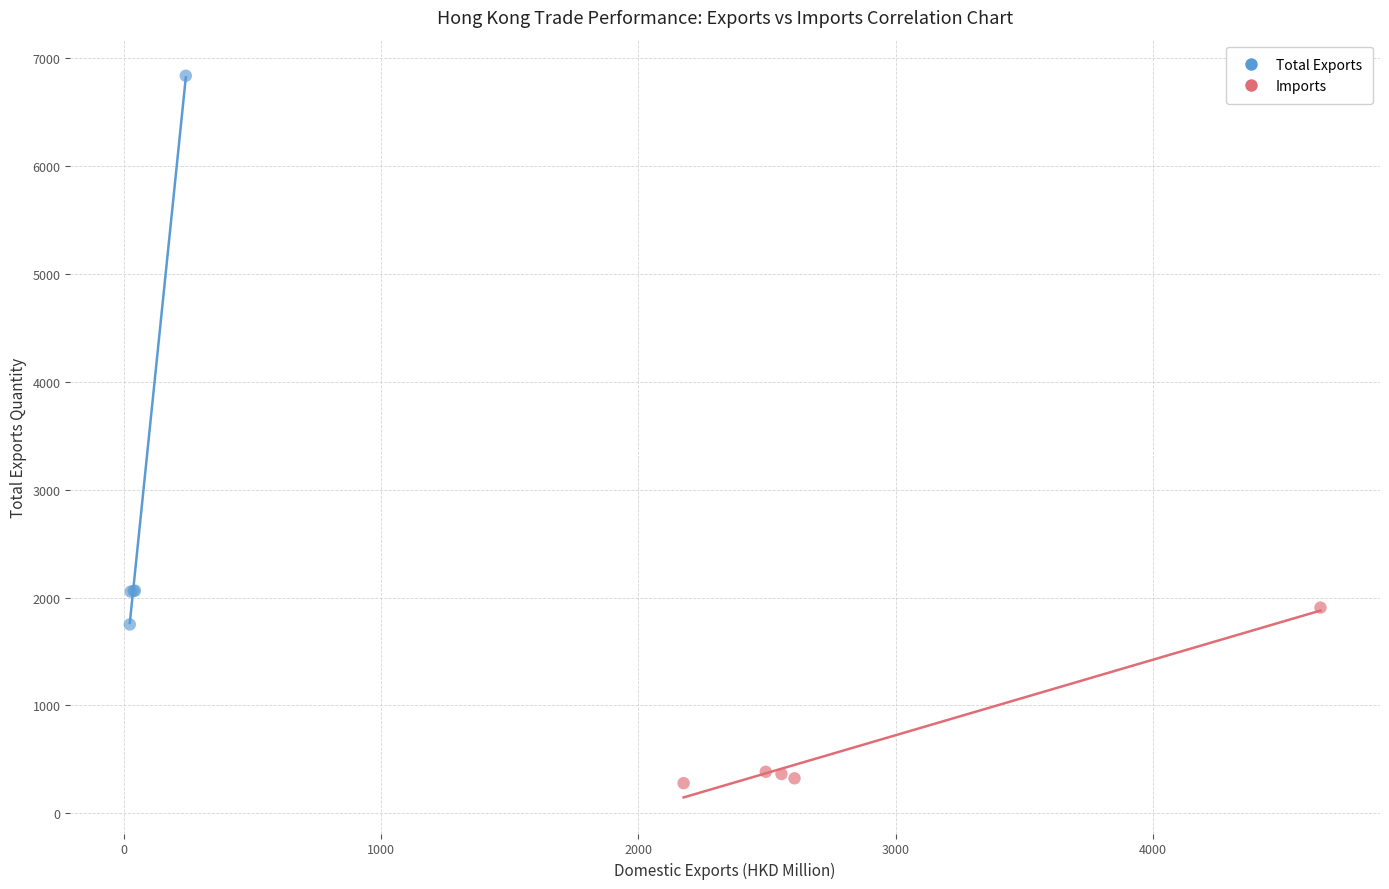

Which series reaches the minimum Y coordinate?

Imports